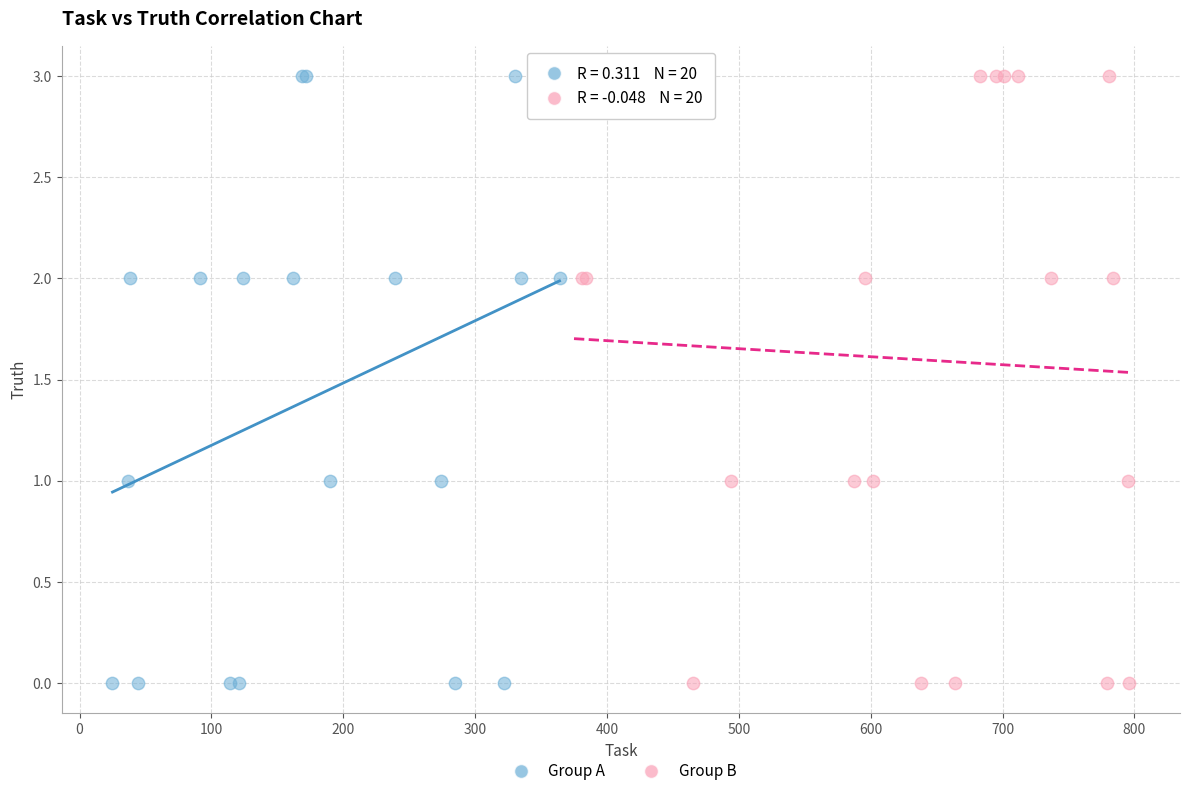

What are all the series names shown in the legend?

Group A, Group B